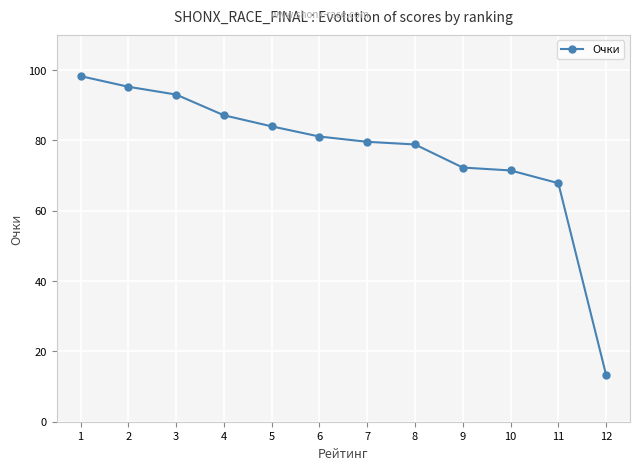

The value at 1 is 47.0. True or false?

False